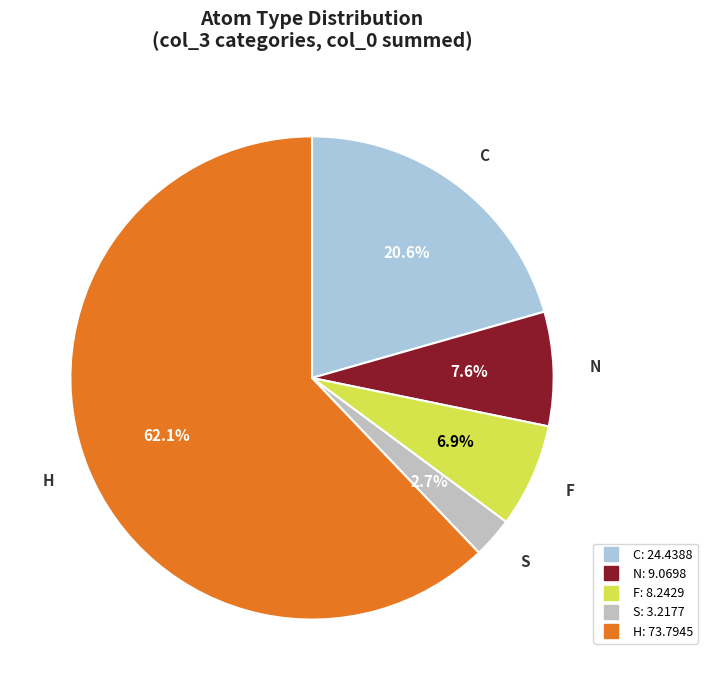

What percentage is the C slice, to the nearest percent?

21%